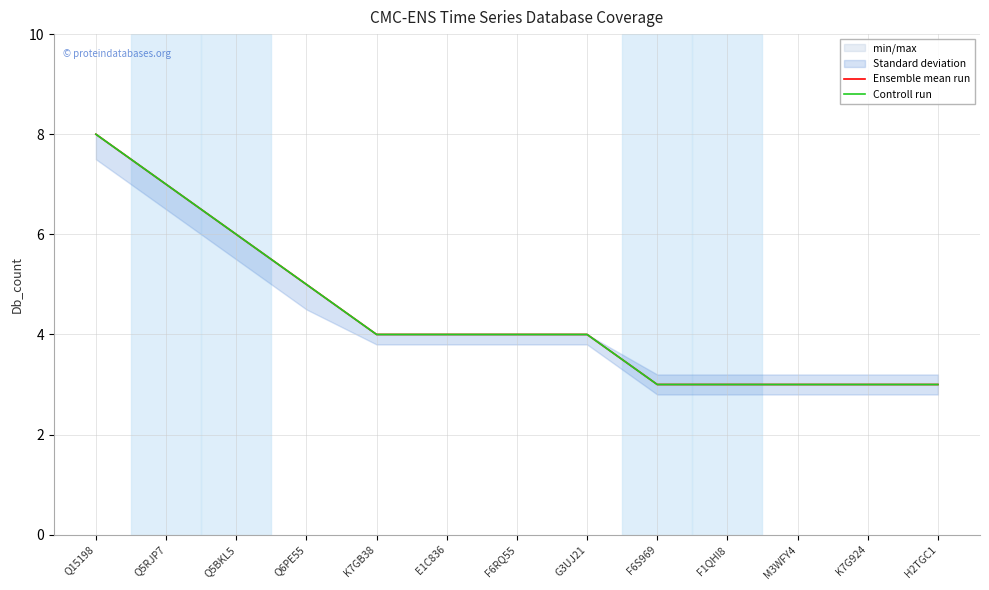

What is the label of the 12th point from the right?

Q5RJP7